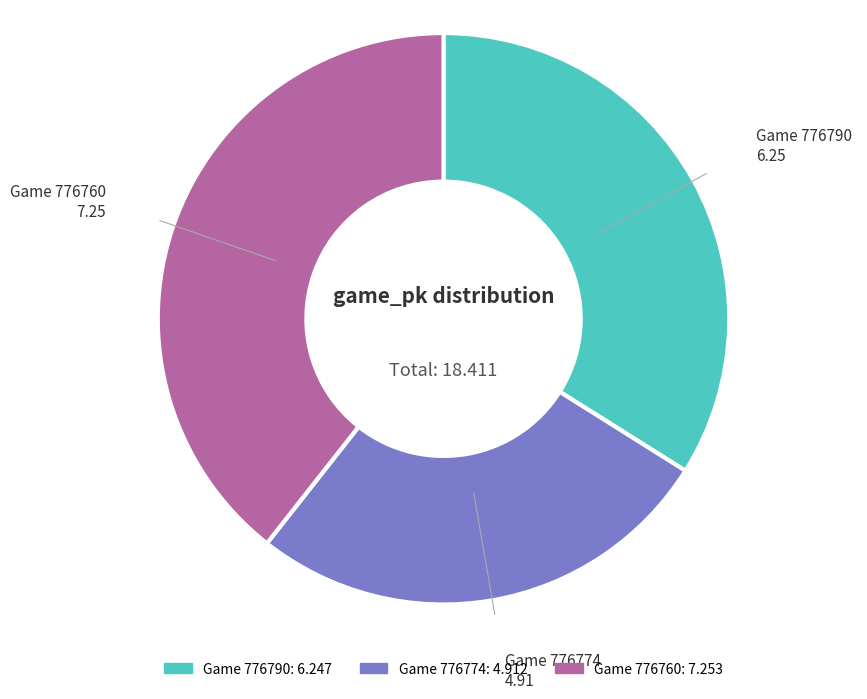

Is there a majority slice in this chart?

No